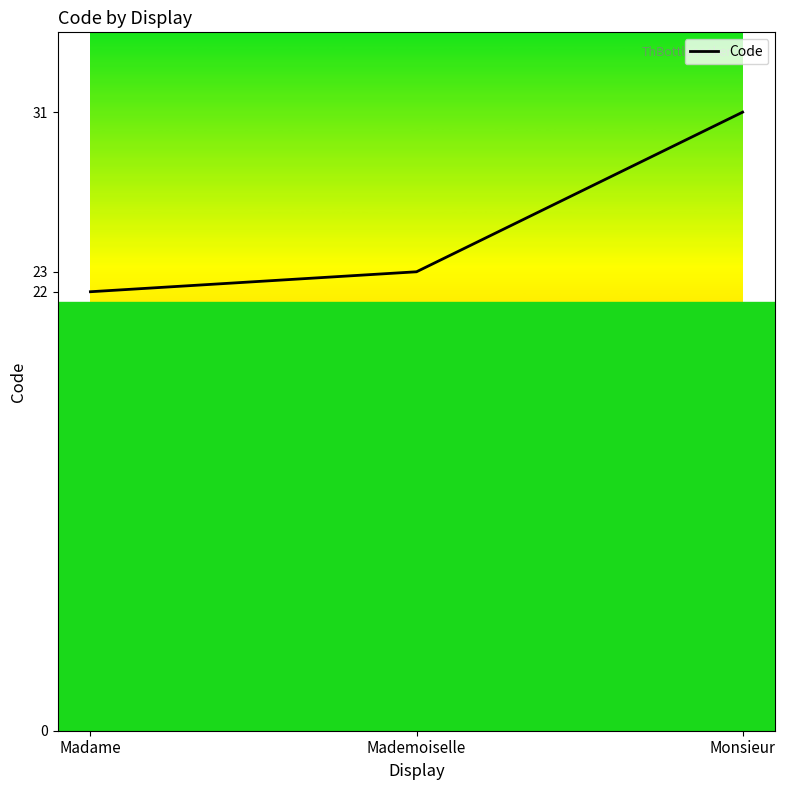

True or false: the data shows 7 at Mademoiselle.

False